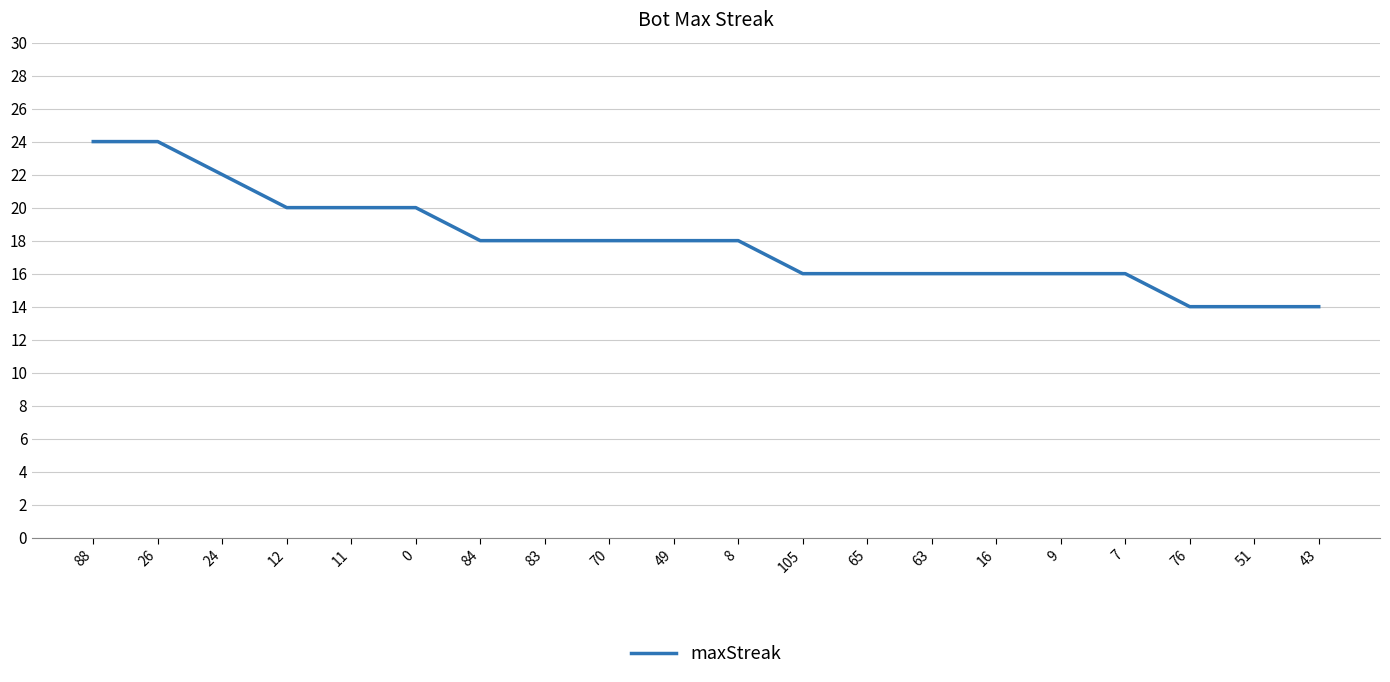

What is the change in value from 26 to 51?

-10